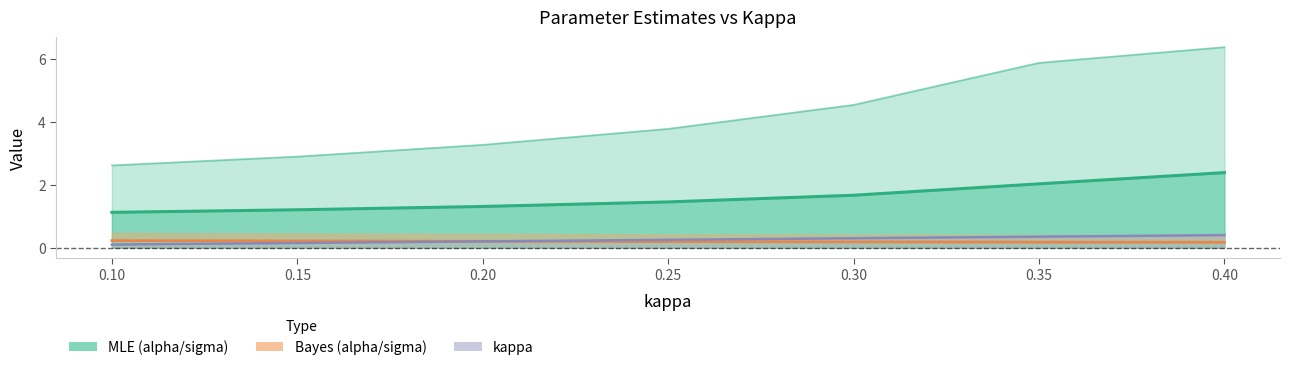

True or false: alpha_bayes and sigma_bayes intersect in this chart.

True